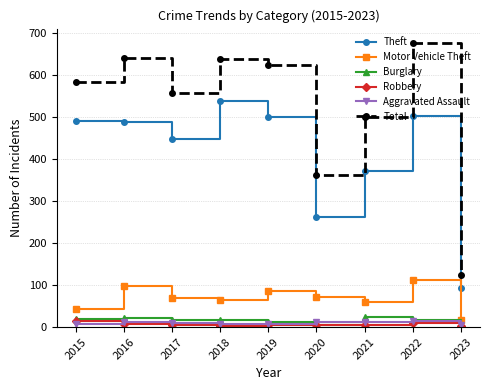

Where is the first local minimum for Theft?

2017